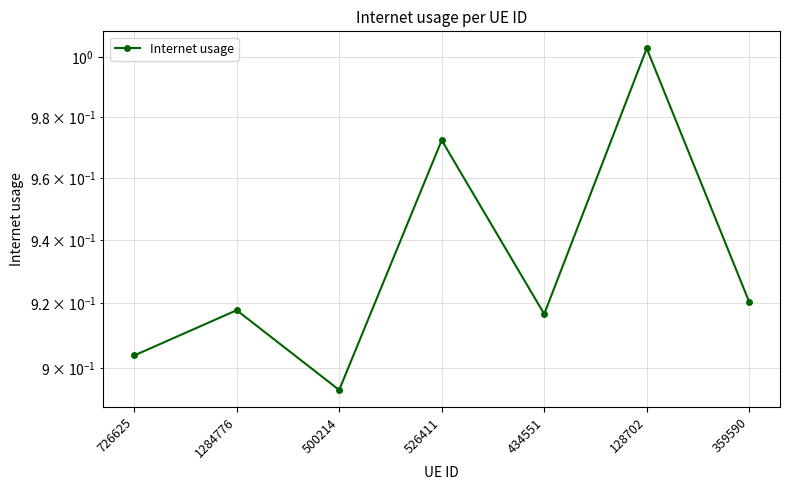

What is the average value?

0.9